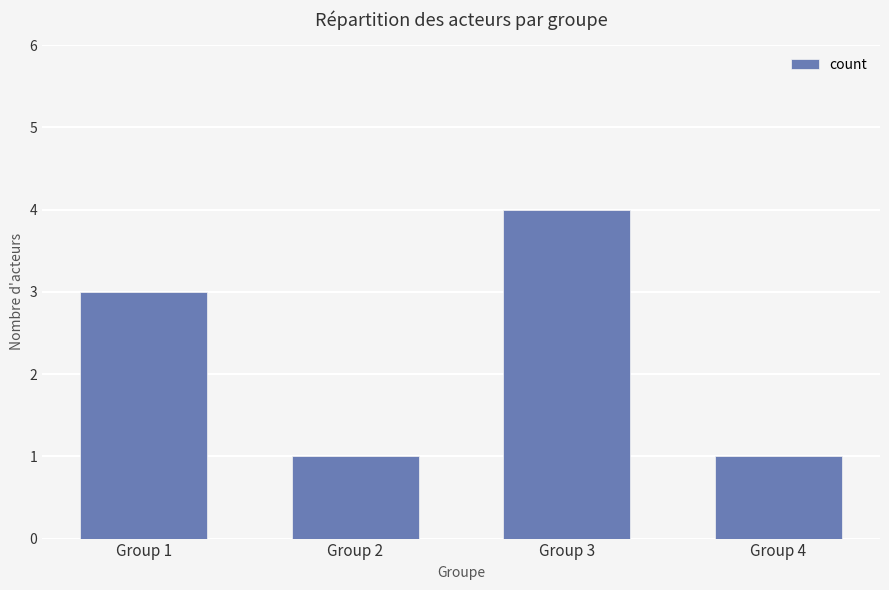

What is the value of the 2nd bar from the left?

1